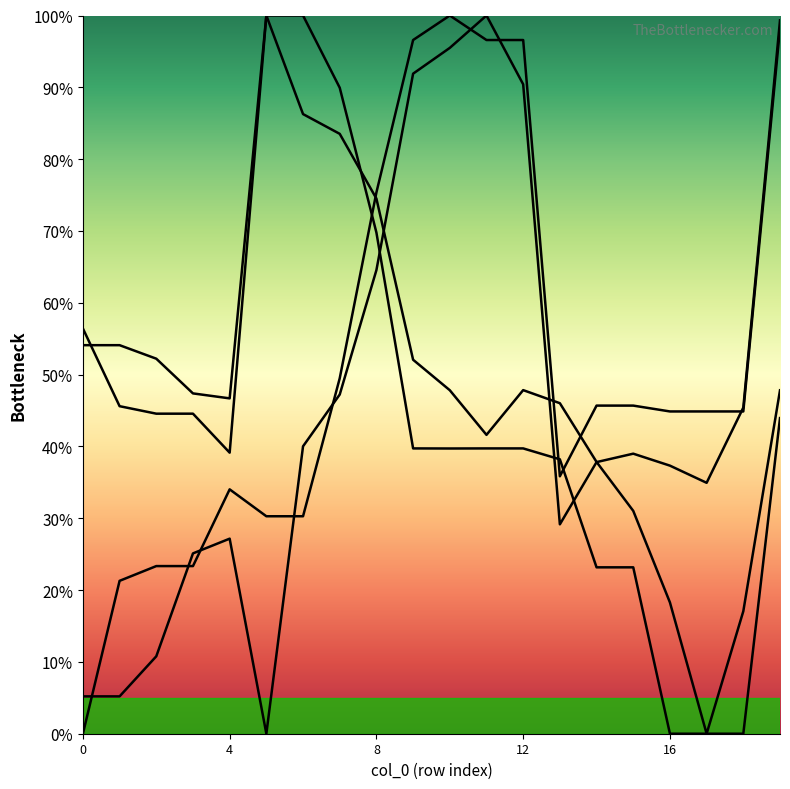

Does the chart have visible grid lines?

No